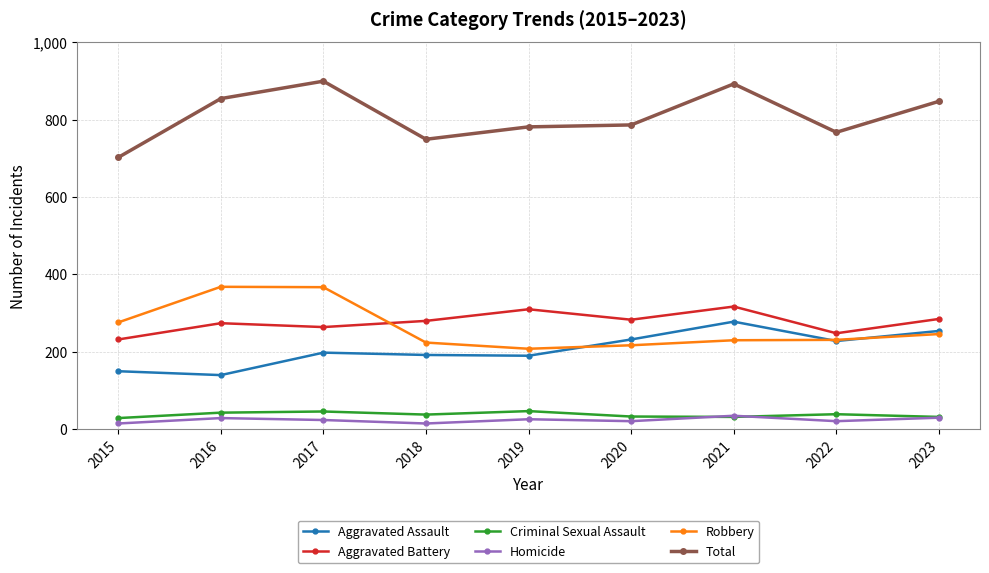

What is the maximum value for Criminal Sexual Assault?

47